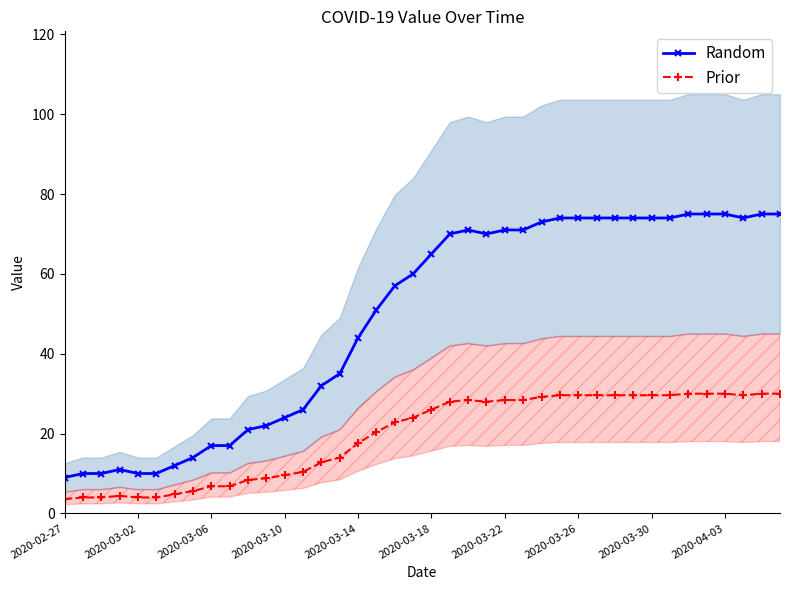

What is the difference between the second highest and minimum values in the Prior series?

26.4